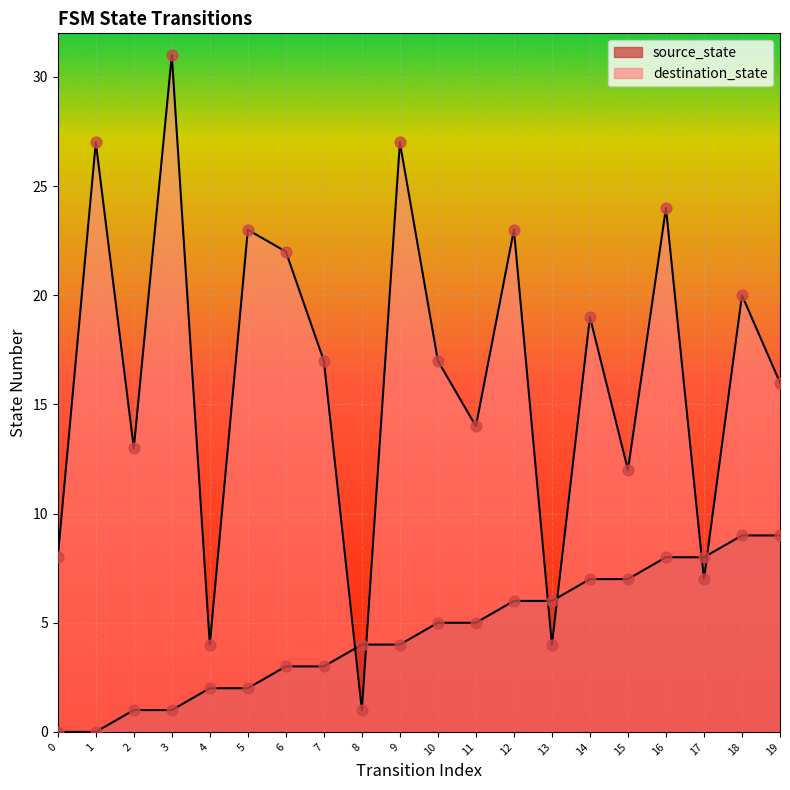

Which series has the largest total across all categories?

destination_state